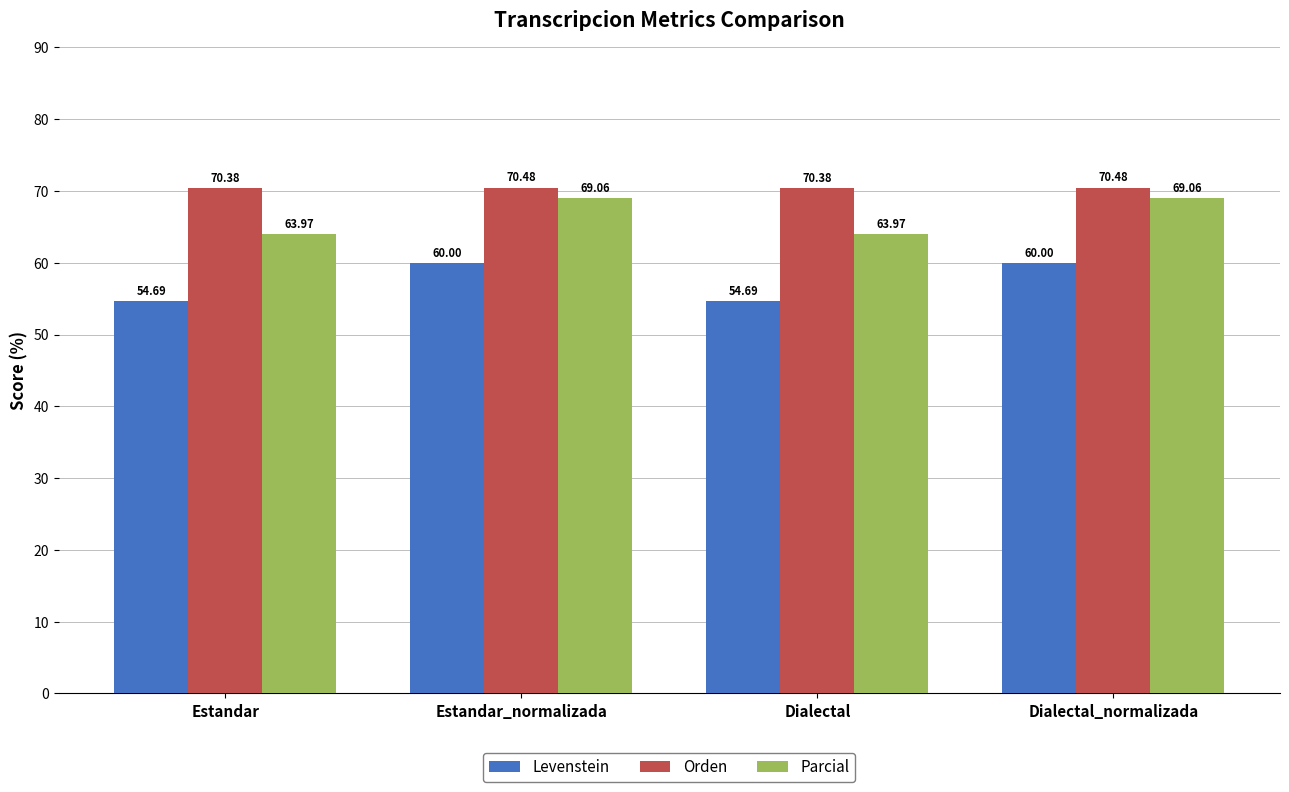

What is the spread (max minus min) of values at Estandar_normalizada?

10.5